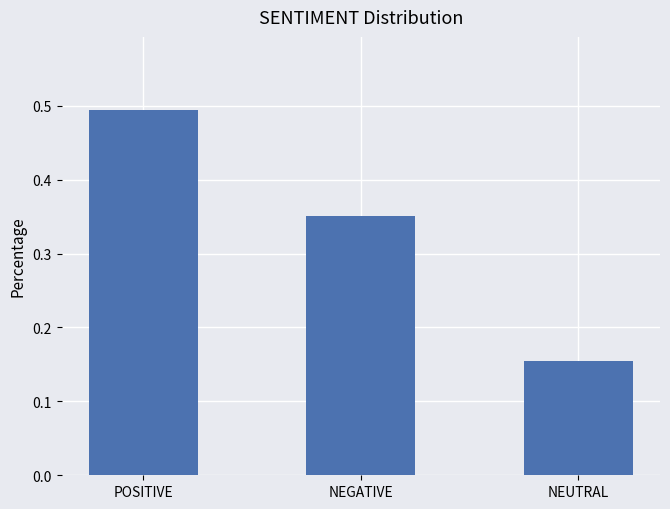

The chart shows a value of 0.7 at POSITIVE. True or false?

False